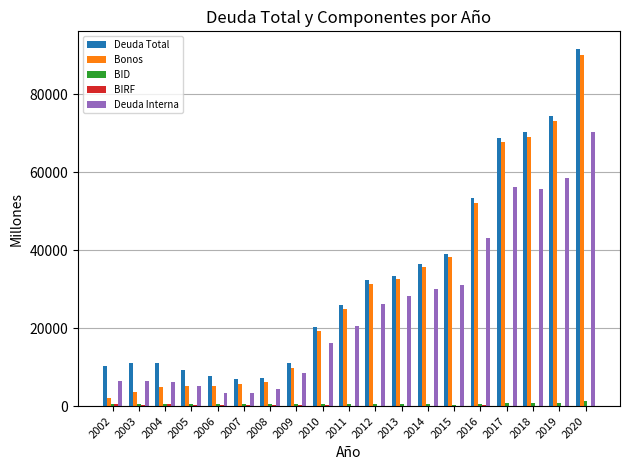

The Bonos series shows 53041 at 2013. True or false?

False